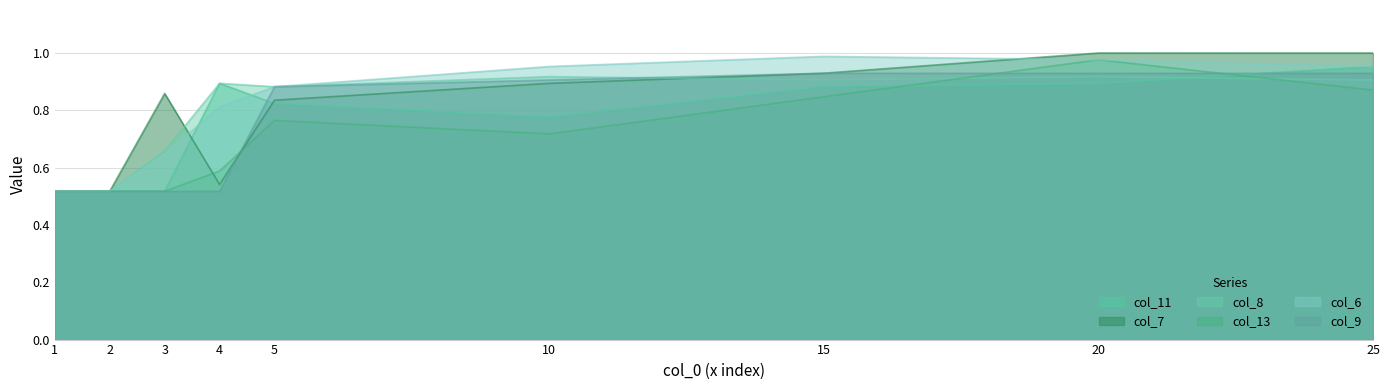

Which category has the highest value across all series?

20